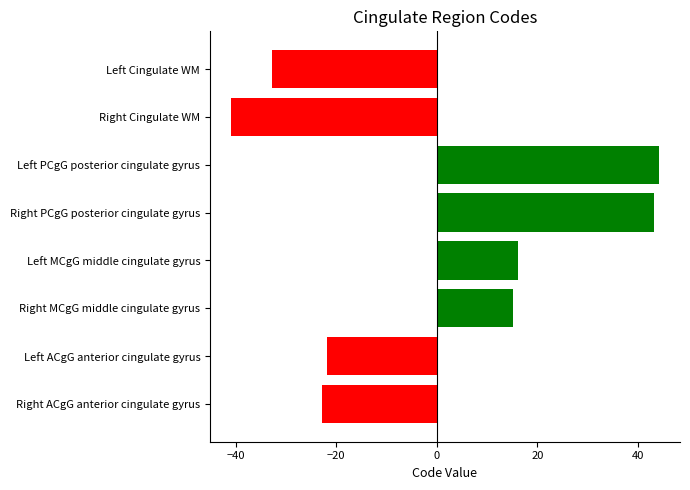

Reading top to bottom, extract all data points from this chart.

Left Cingulate WM=-32.9	Right Cingulate WM=-40.9	Left PCgG posterior cingulate gyrus=44.1	Right PCgG posterior cingulate gyrus=43.1	Left MCgG middle cingulate gyrus=16.1	Right MCgG middle cingulate gyrus=15.1	Left ACgG anterior cingulate gyrus=-21.9	Right ACgG anterior cingulate gyrus=-22.9